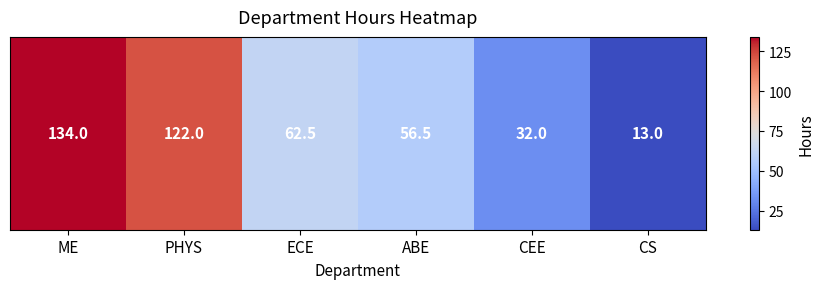

Rank the categories by value from lowest to highest.

CS, CEE, ABE, ECE, PHYS, ME